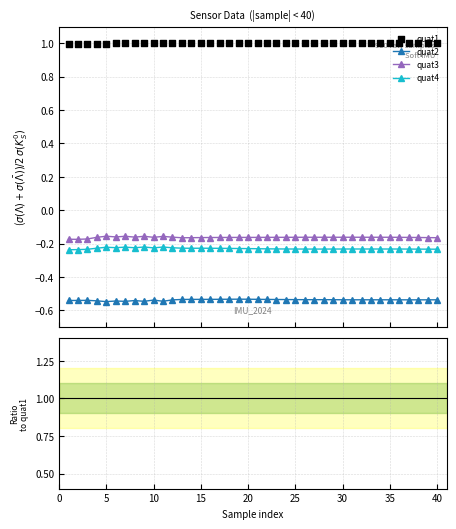

What are all the series names shown in the legend?

quat2, quat3, quat4, quat1